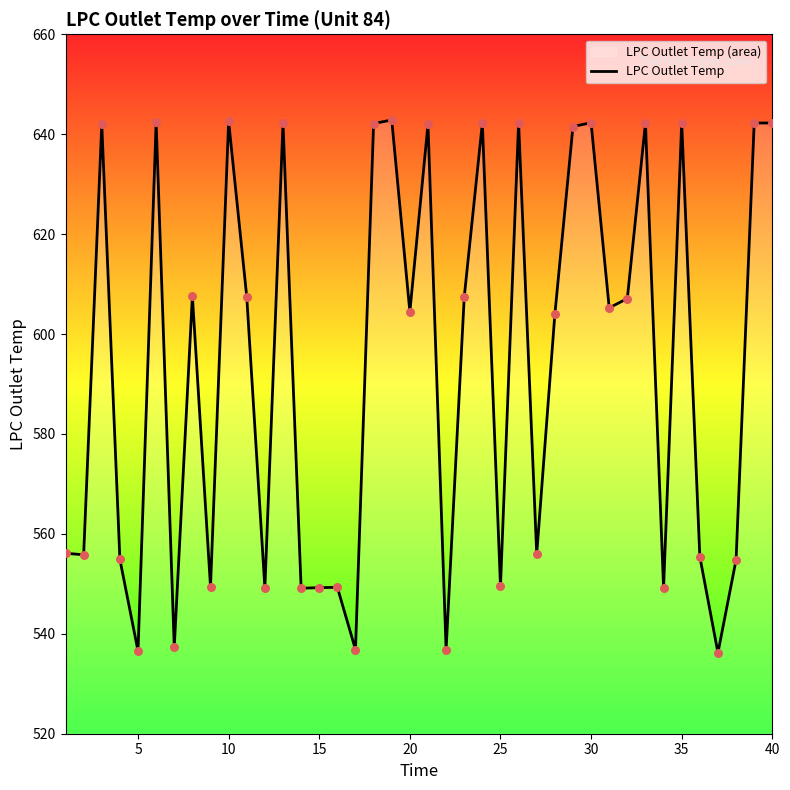

What is the ratio of the value at 20 to the value at 5?

1.1